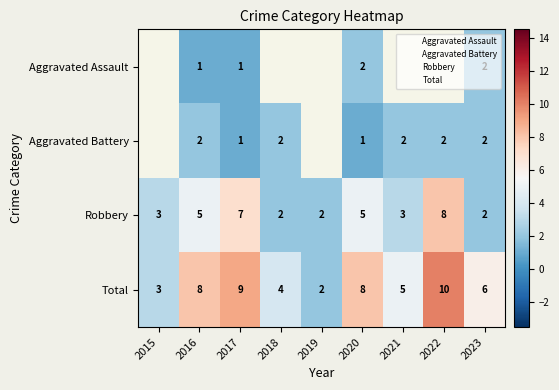

Which series has the widest spread of values?

Total